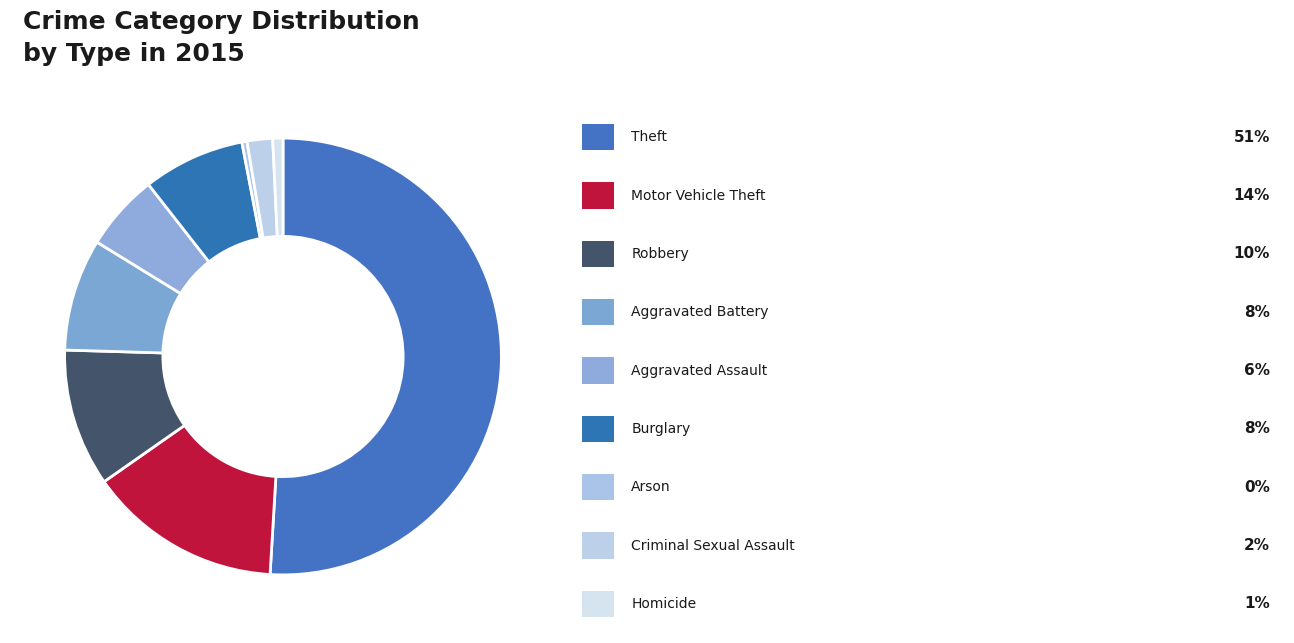

How many slices are in this pie chart?

9